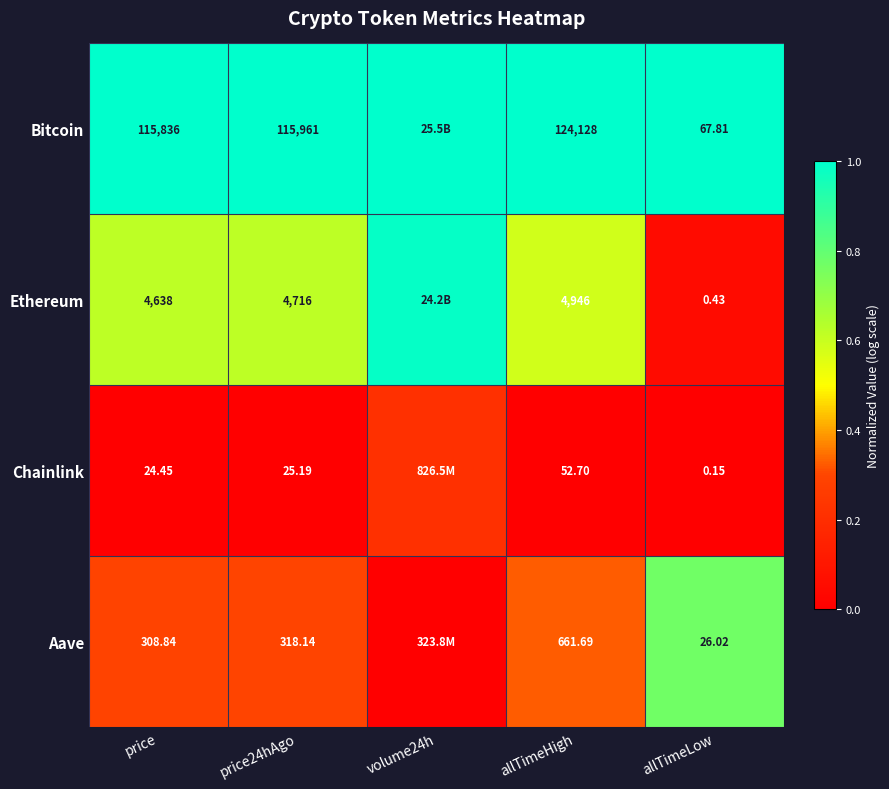

At how many categories does at least one series exceed 0?

5